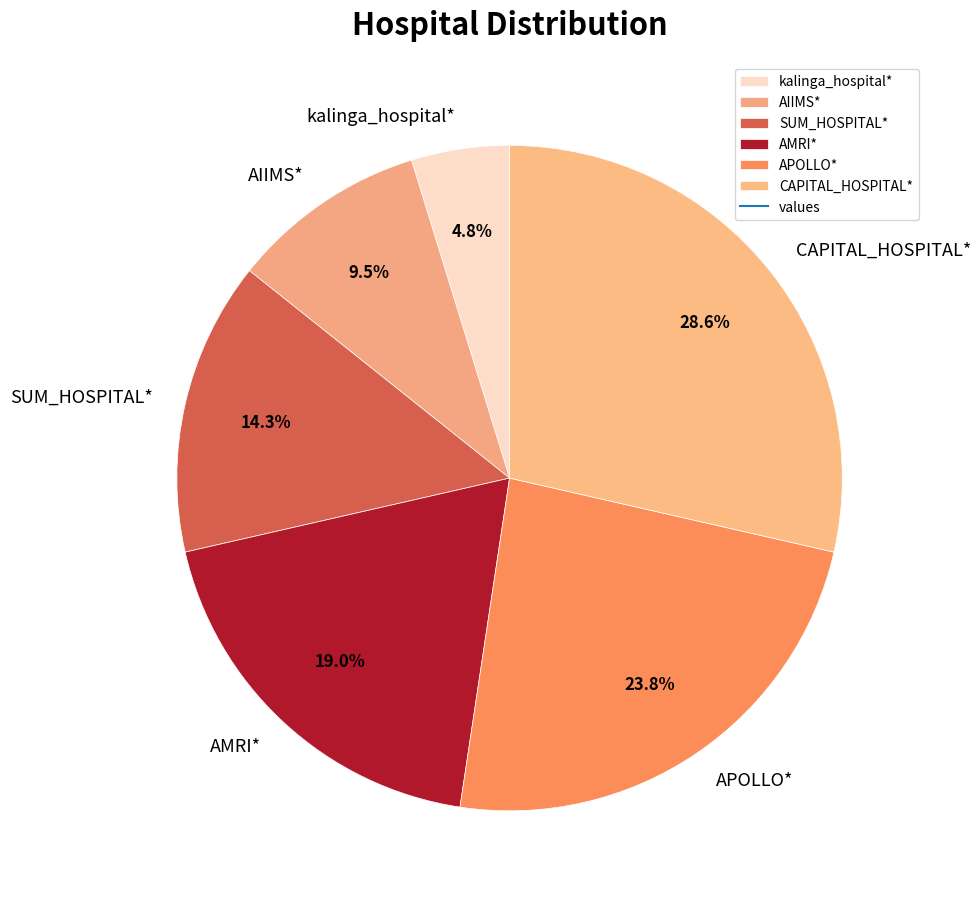

What portion of the pie excludes CAPITAL_HOSPITAL*?

71.4%